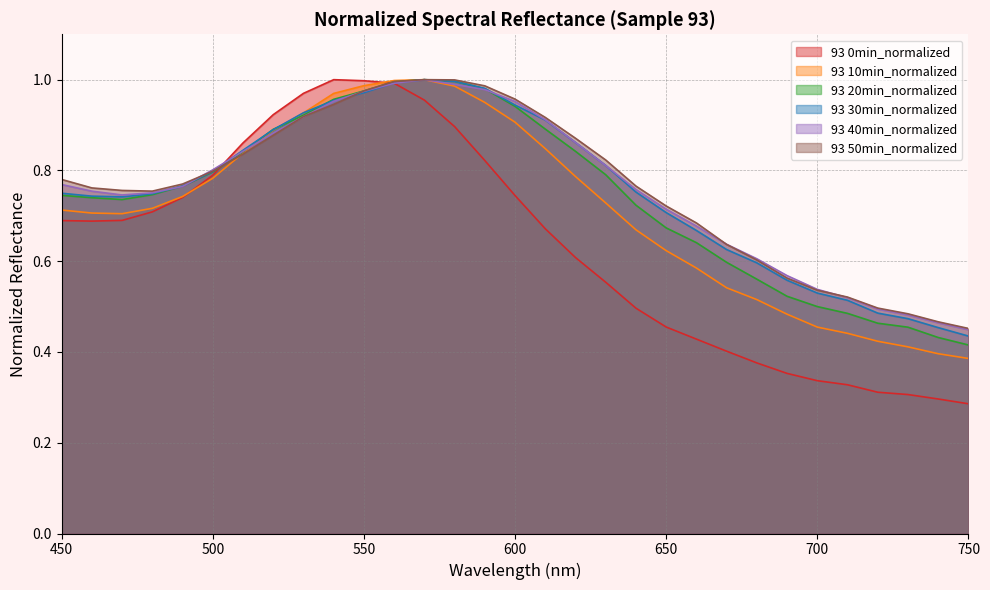

True or false: 93 50min_normalized has more than 0 points higher than both neighbors.

True